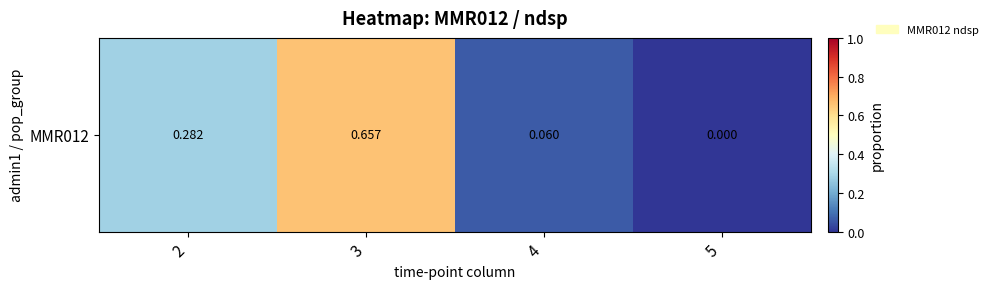

Reading left to right, list all the values displayed in this chart.

0.3	0.7	0.1	0.0